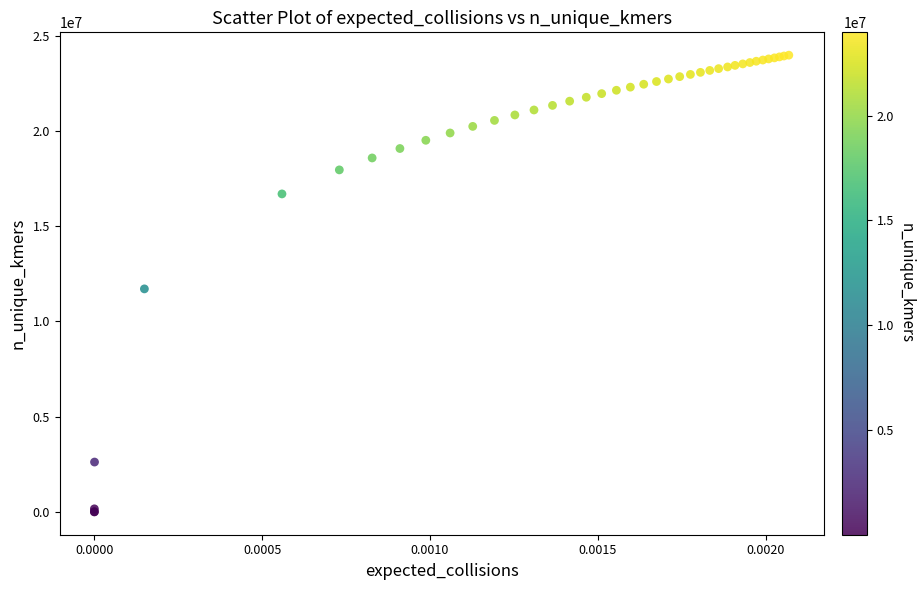

What Y value in the scatter plot is closest to 11988437?

11707292